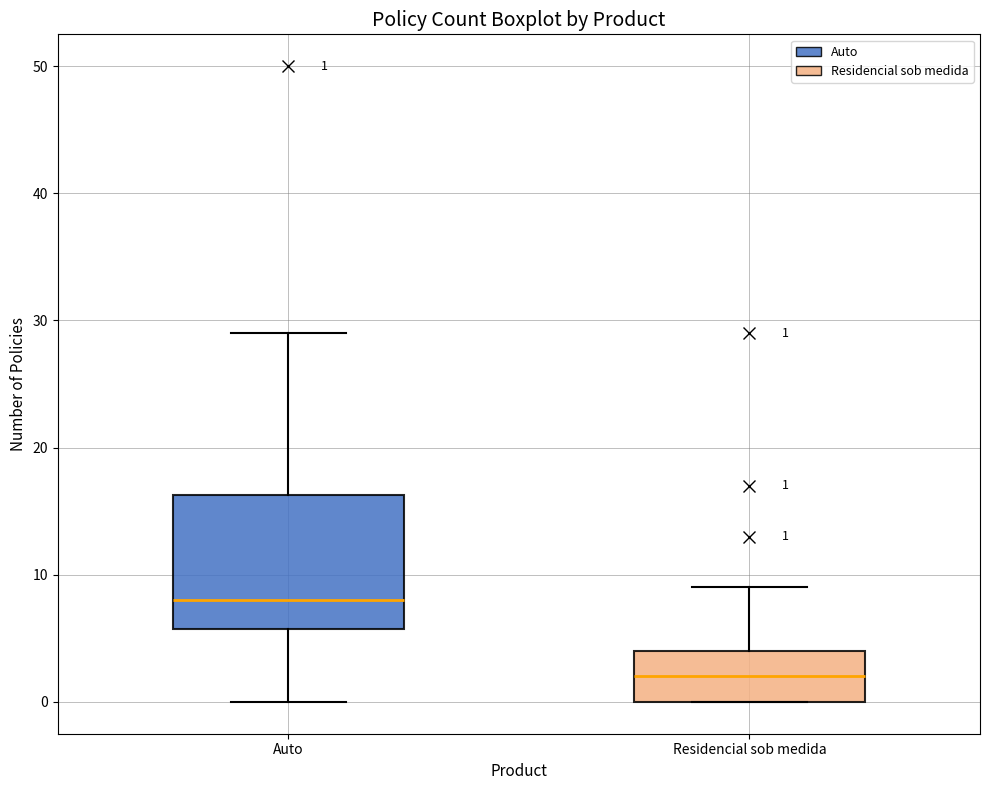

Comparing the boxes themselves (not the whiskers), which one is the tallest?

Auto